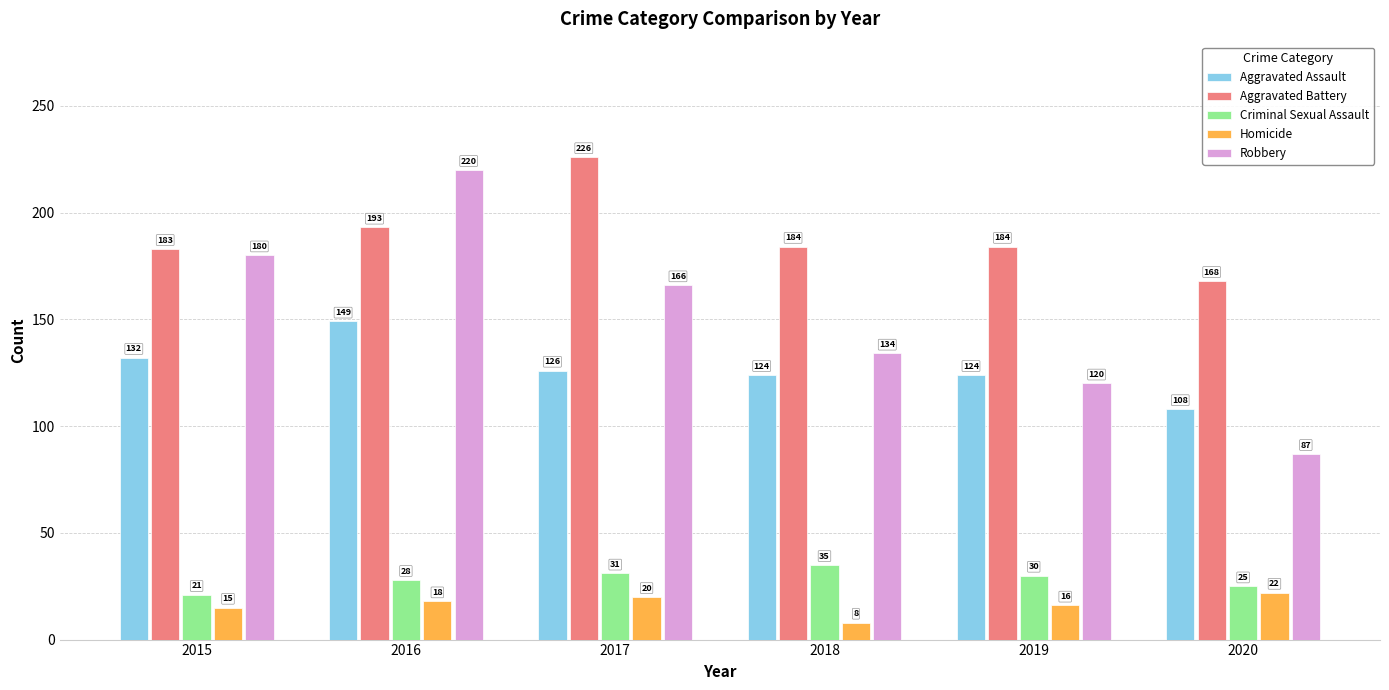

What is the total value across all series at 2015?

531